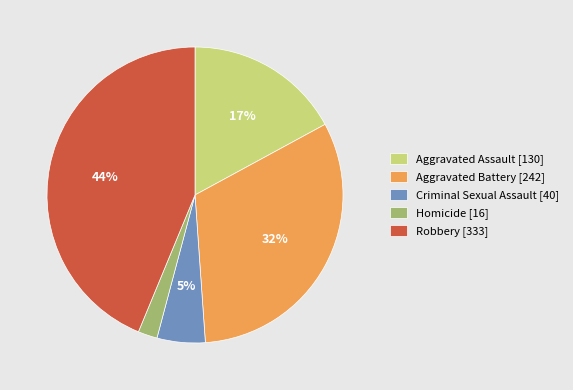

Is Homicide the majority of the pie?

No